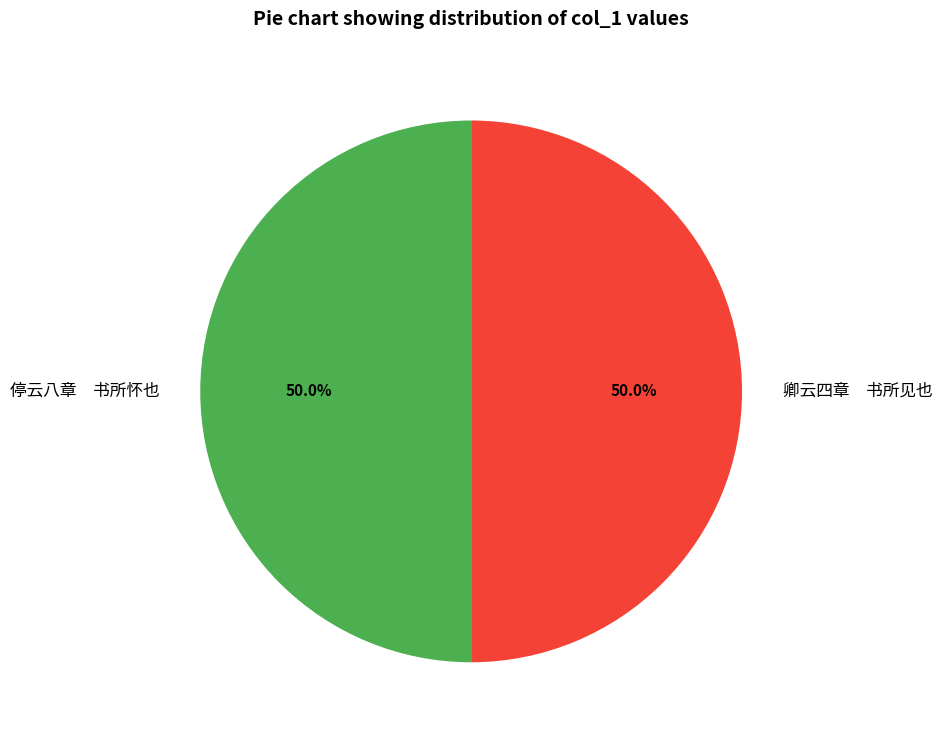

How many segments does this pie chart have?

2